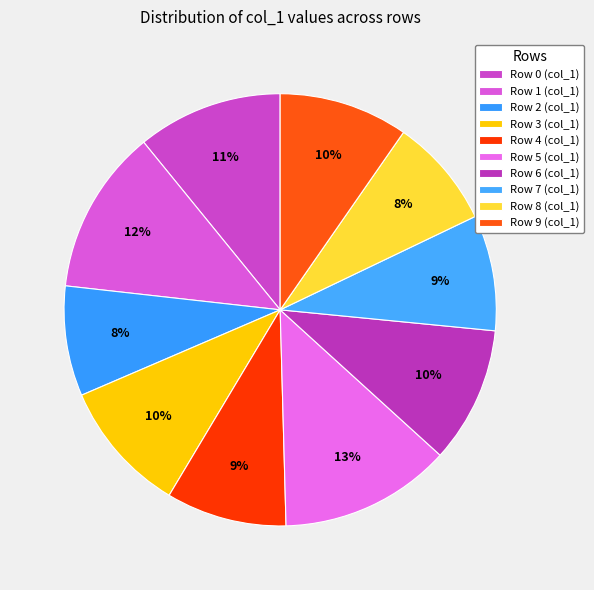

What is the largest slice in the pie chart?

Row 5